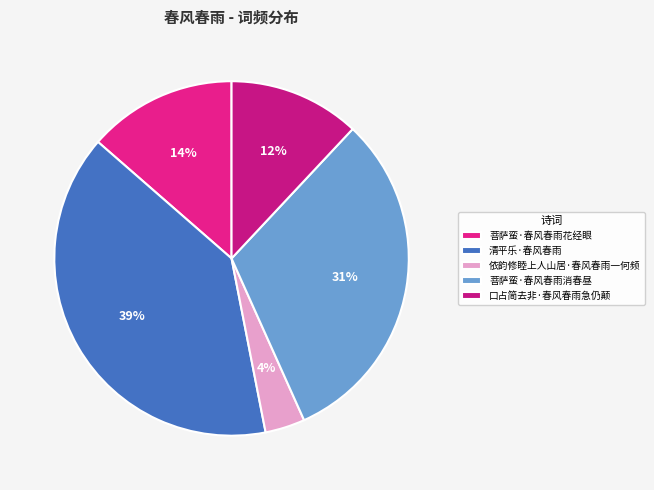

What percentage is the 菩萨蛮·春风春雨花经眼 slice, to the nearest percent?

14%